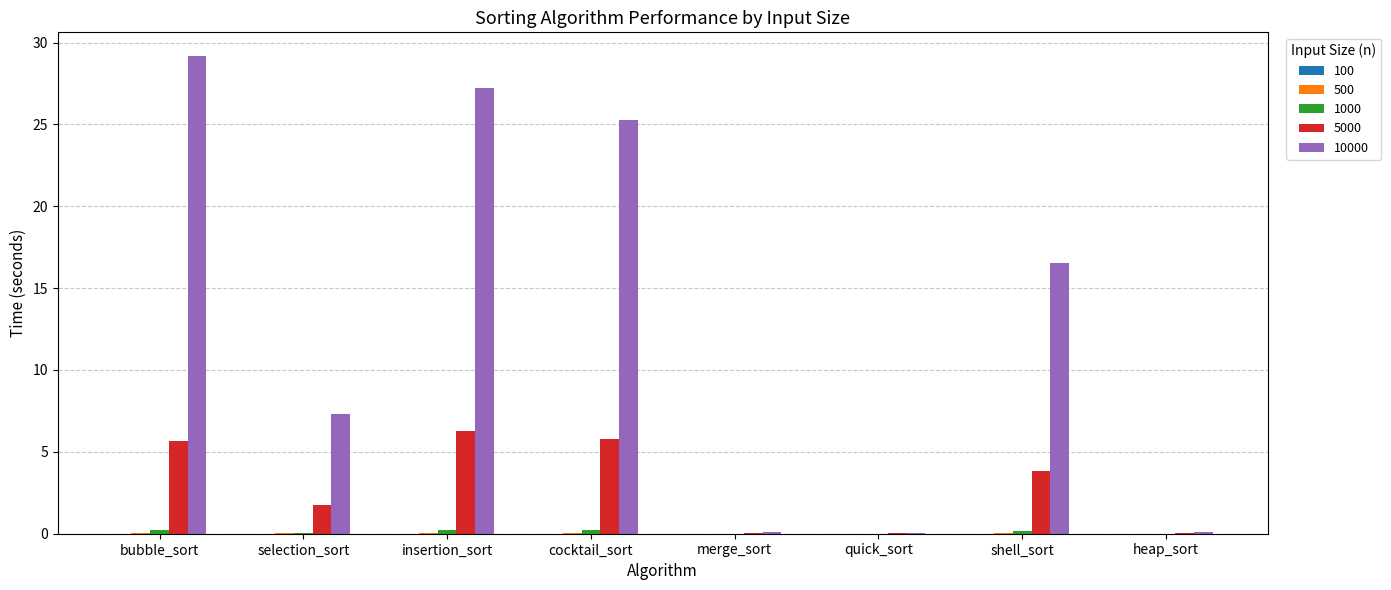

What is the greatest value displayed?

29.2